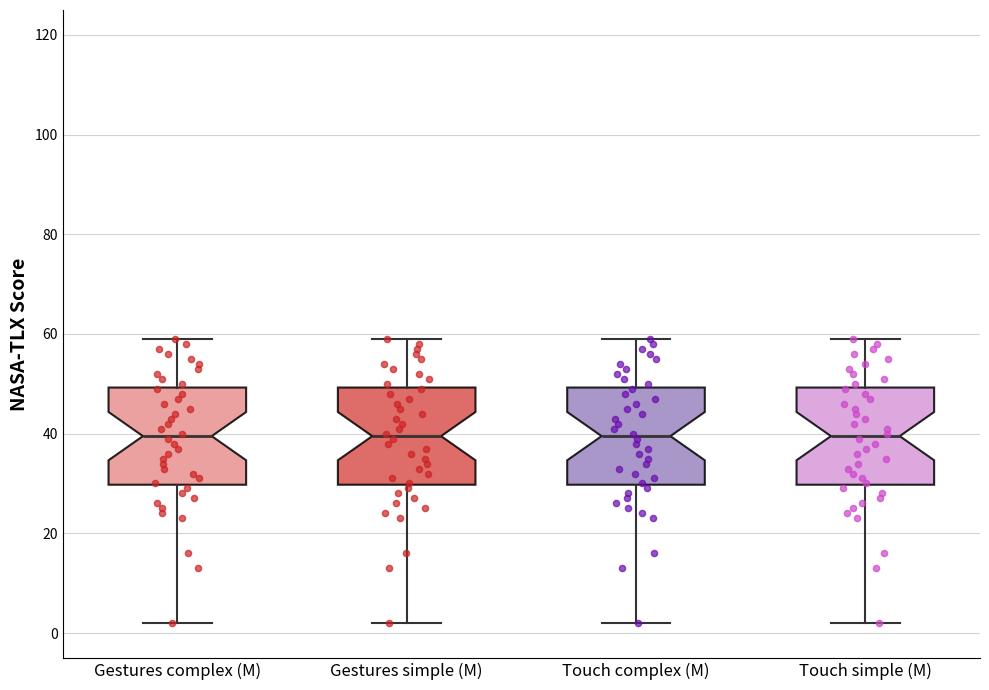

Reading left to right, transcribe this box plot: for each box, give where its median line is, the range the box spans, and where its two whiskers end, as read against the y-axis. The values are not printed on the chart, so give them approximately, as read against the axis.

Gestures complex (M): median 40, box 30 to 50, whiskers 2 to 60
Gestures simple (M): median 40, box 30 to 50, whiskers 2 to 60
Touch complex (M): median 40, box 30 to 50, whiskers 2 to 60
Touch simple (M): median 40, box 30 to 50, whiskers 2 to 60